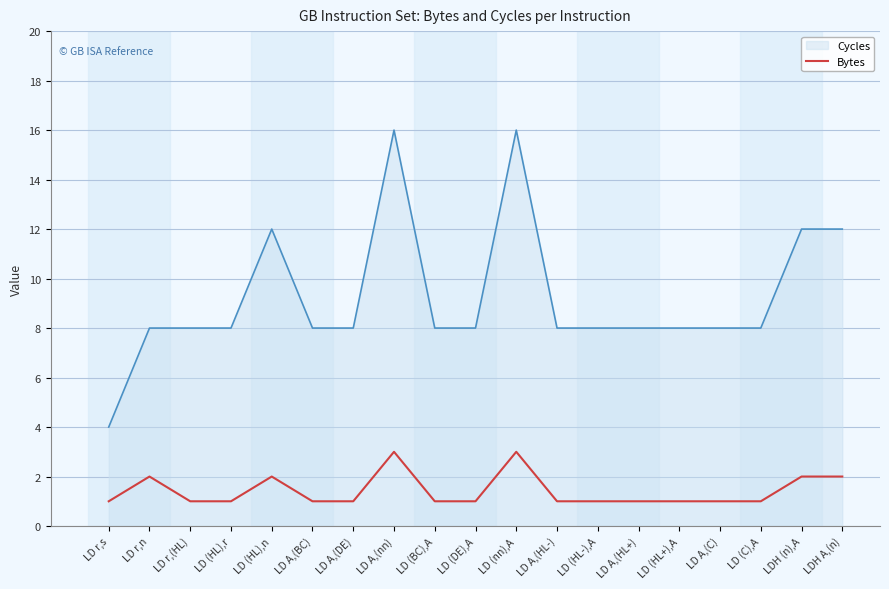

Rank the series by their average value, from highest to lowest.

Cycles, Bytes